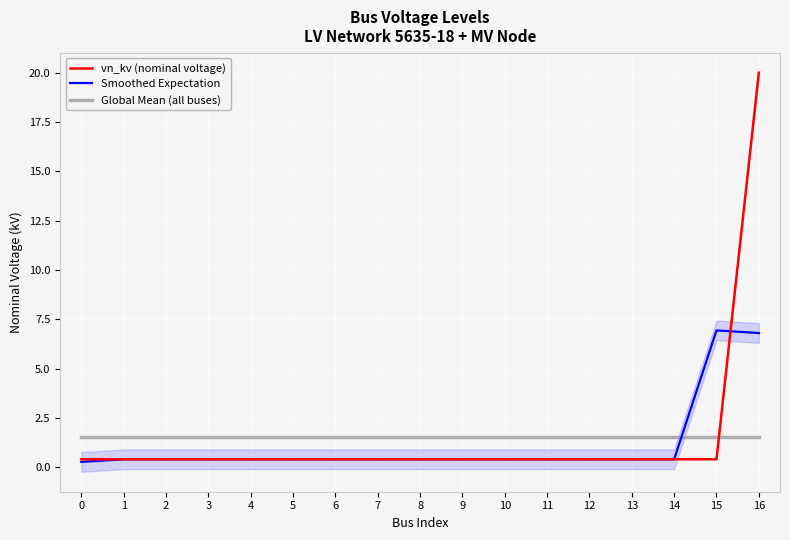

Reading left to right, list all the values displayed in this chart.

vn_kv (nominal voltage): 0.4	0.4	0.4	0.4	0.4	0.4	0.4	0.4	0.4	0.4	0.4	0.4	0.4	0.4	0.4	0.4	20.0
Smoothed Expectation: 0.3	0.4	0.4	0.4	0.4	0.4	0.4	0.4	0.4	0.4	0.4	0.4	0.4	0.4	0.4	6.9	6.8
Global Mean (all buses): 1.6	1.6	1.6	1.6	1.6	1.6	1.6	1.6	1.6	1.6	1.6	1.6	1.6	1.6	1.6	1.6	1.6